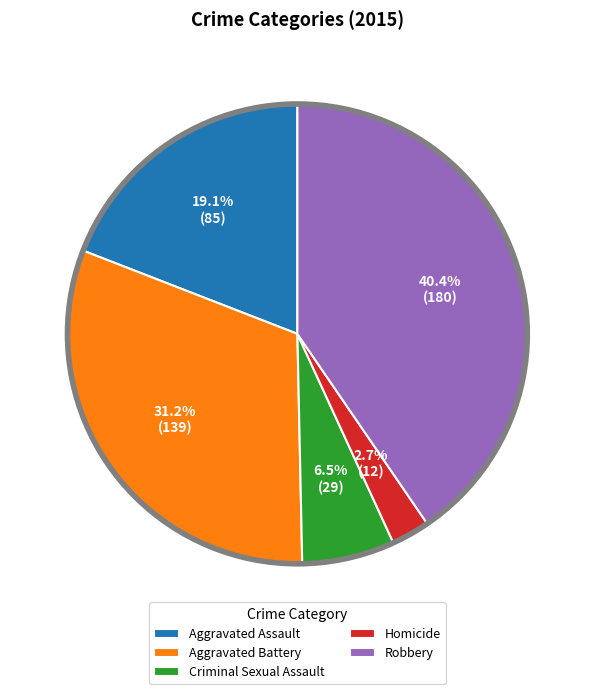

Does Criminal Sexual Assault represent more than half of the total?

No